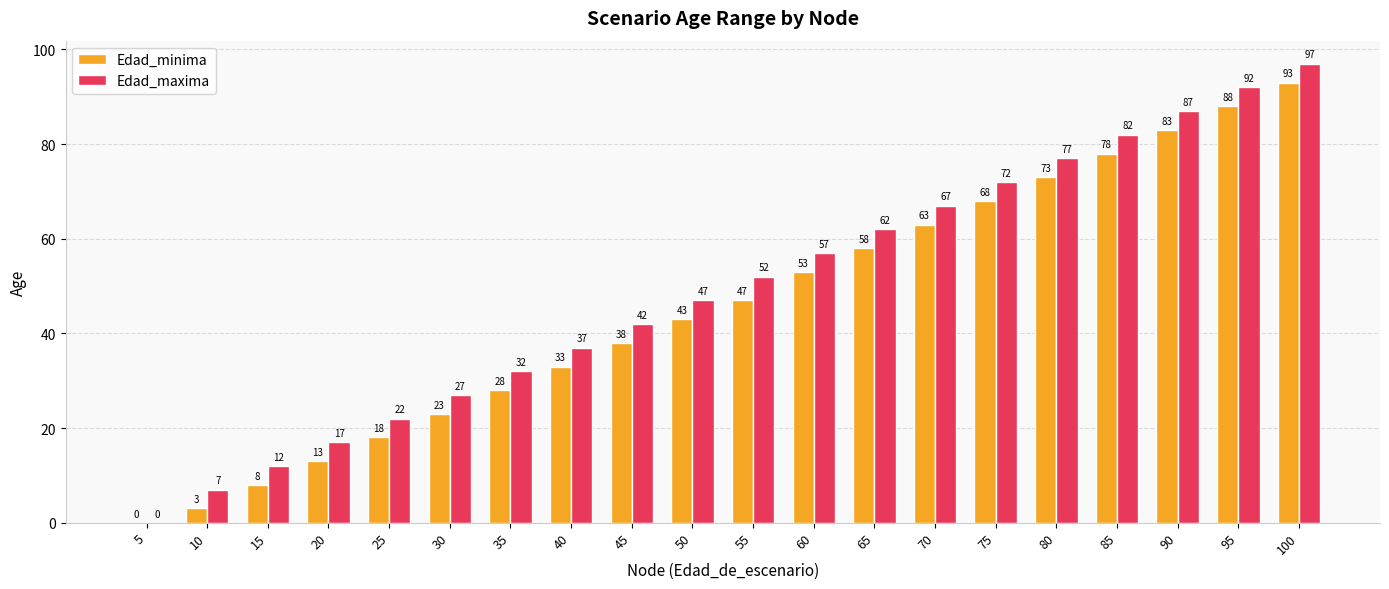

The Edad_maxima series shows 7 at 10. True or false?

True